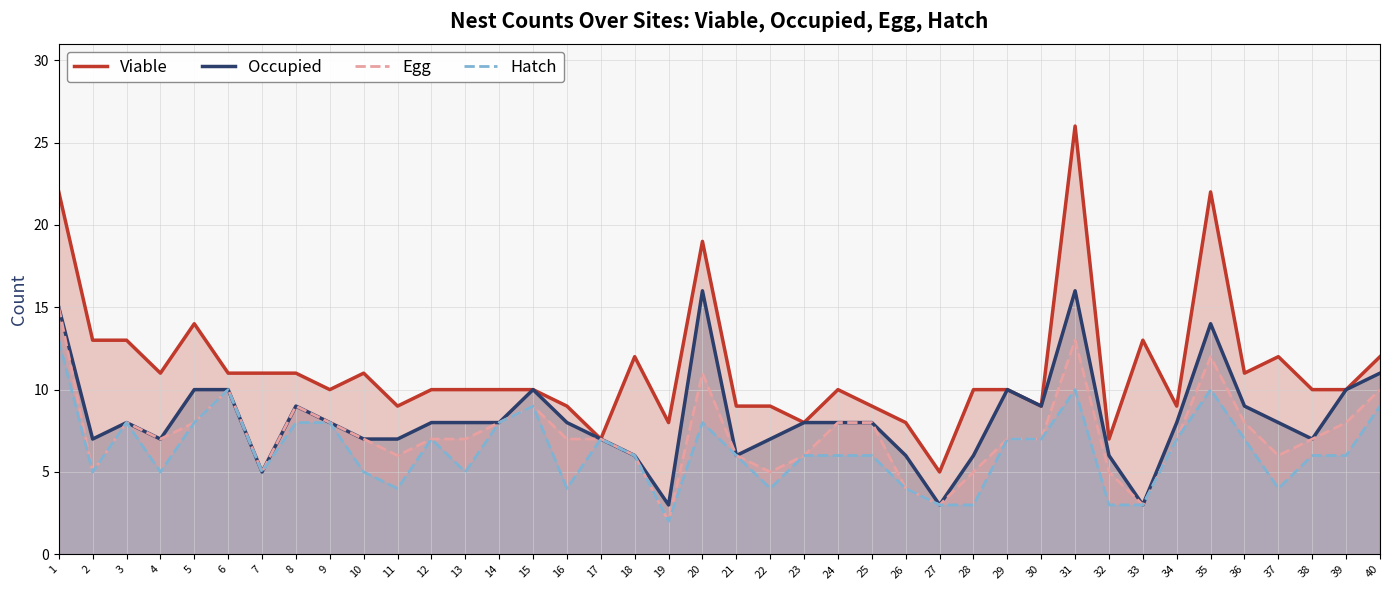

What is the difference between the highest and lowest values at 22?

5